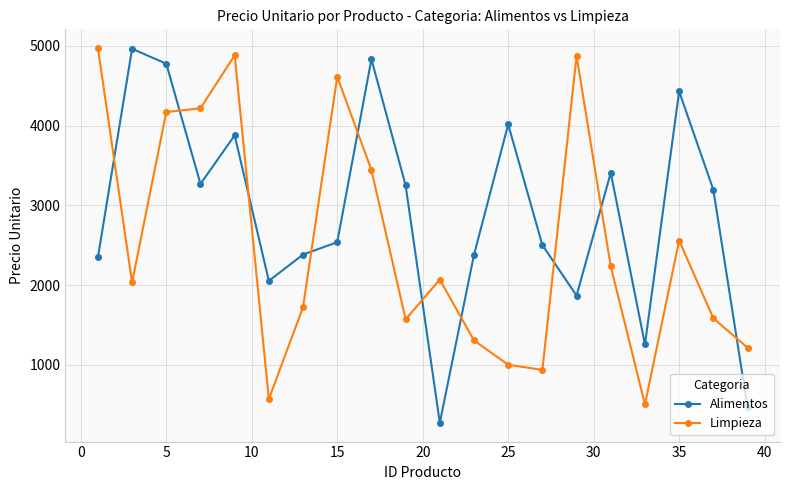

Which series ends up on top after the final intersection of Alimentos and Limpieza?

Limpieza